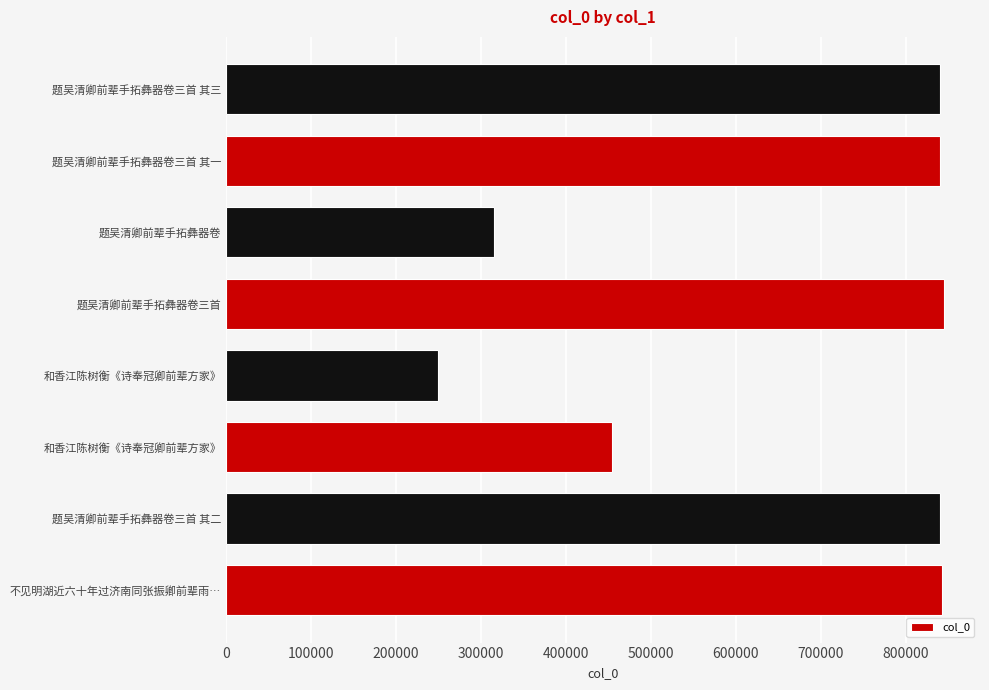

How many bars are there in total?

8